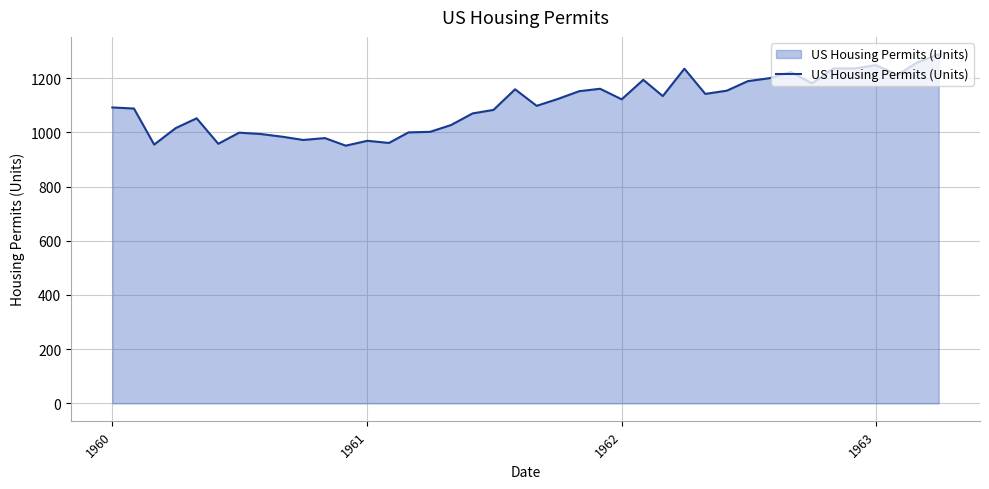

What is the minimum value shown in the chart?

951